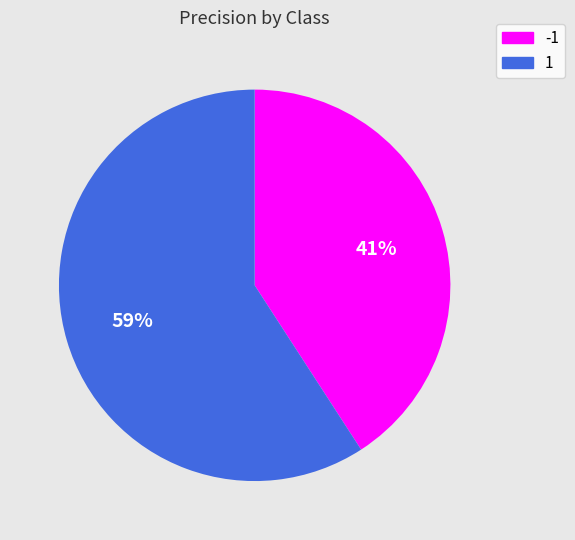

How many slices are in this pie chart?

2